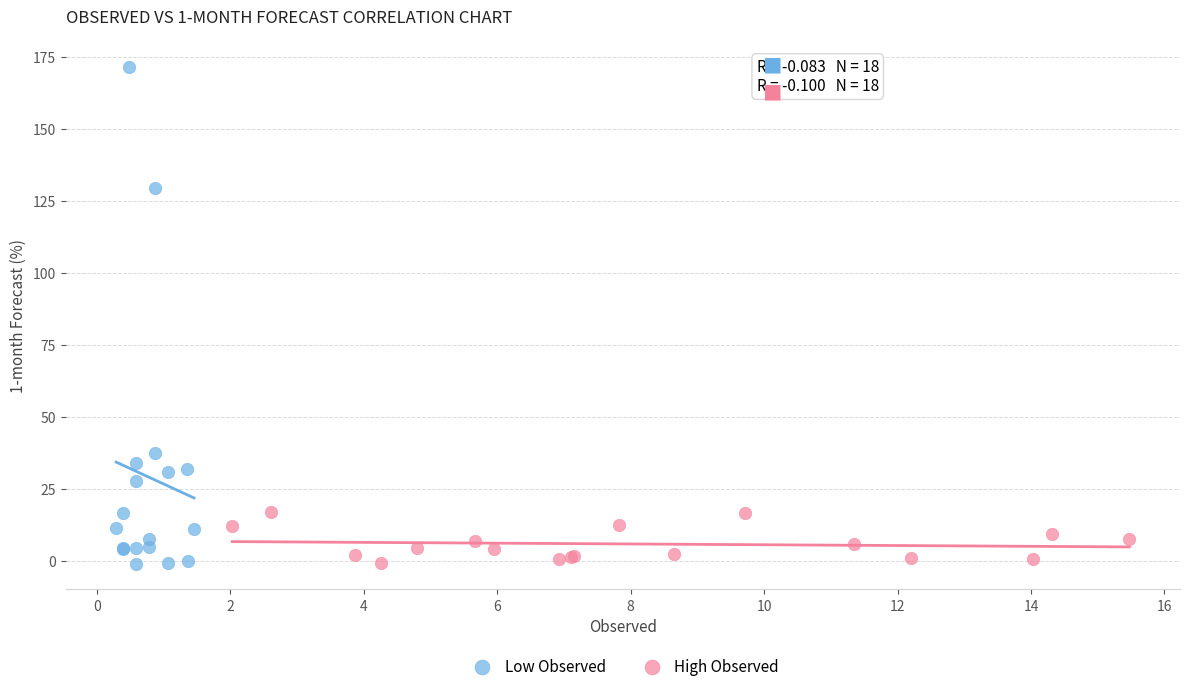

Which series reaches the maximum Y coordinate?

Low Observed